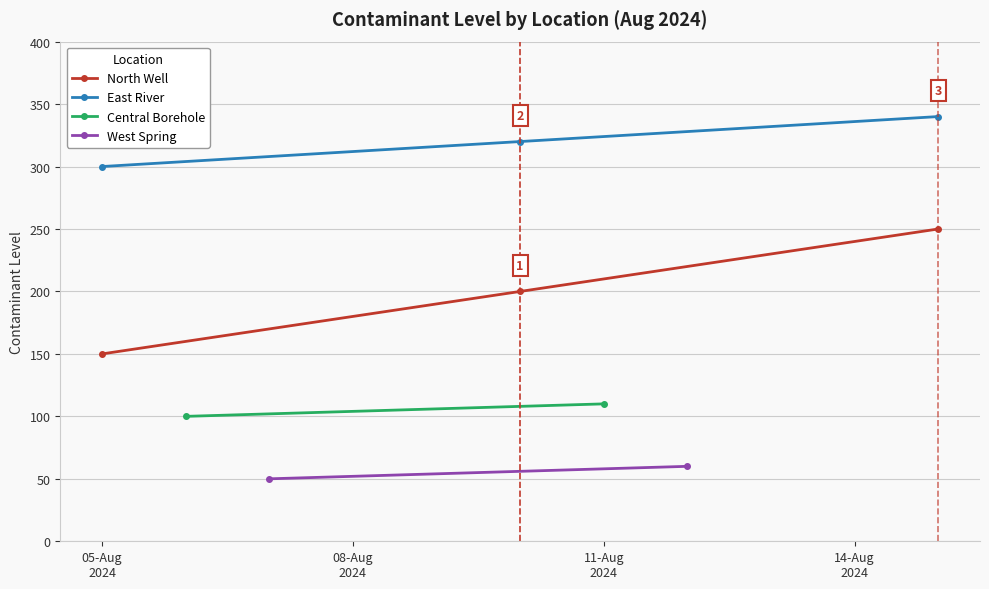

What is the maximum value for East River?

340